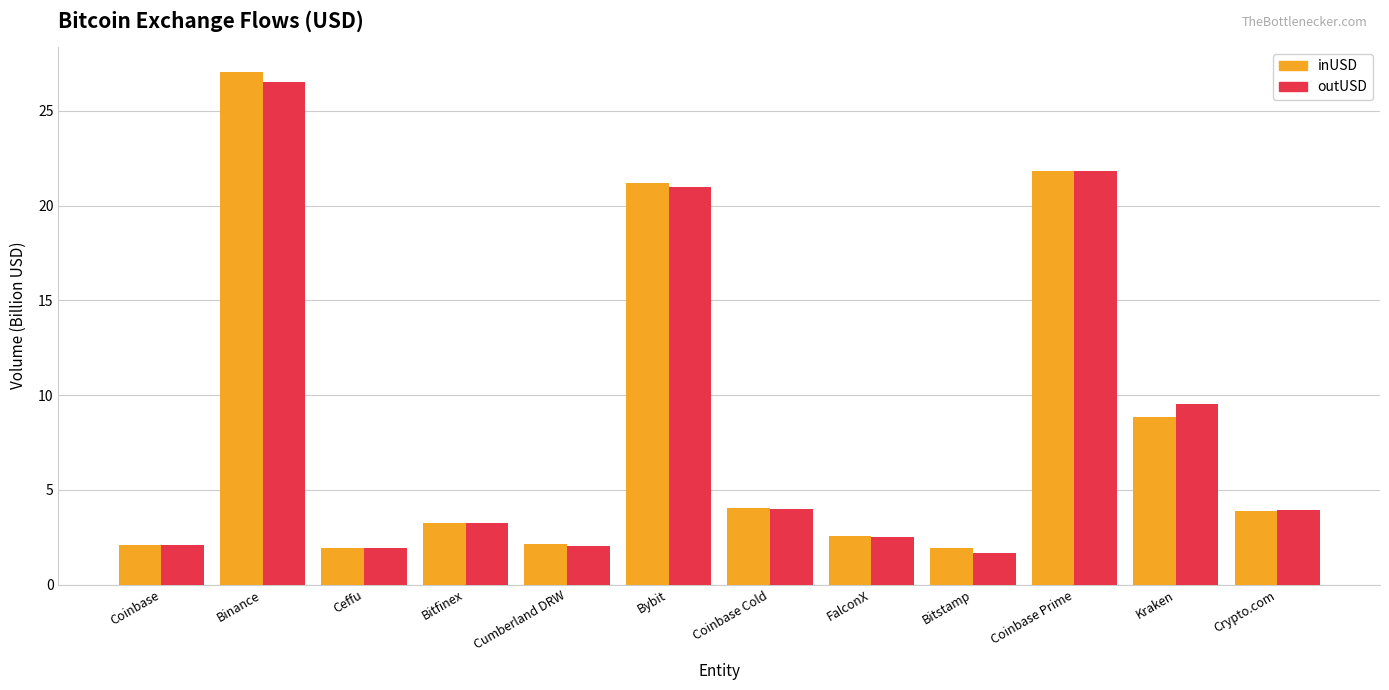

What is the sum of all inUSD values?

100.6